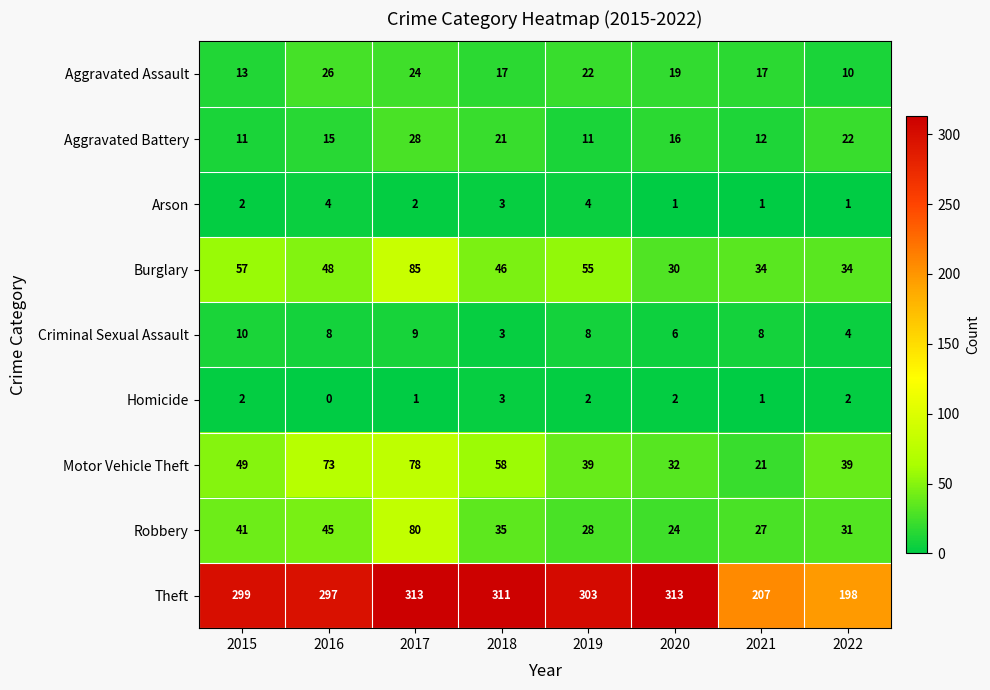

Rank the series at 2022 from highest to lowest value.

Theft, Motor Vehicle Theft, Burglary, Robbery, Aggravated Battery, Aggravated Assault, Criminal Sexual Assault, Homicide, Arson